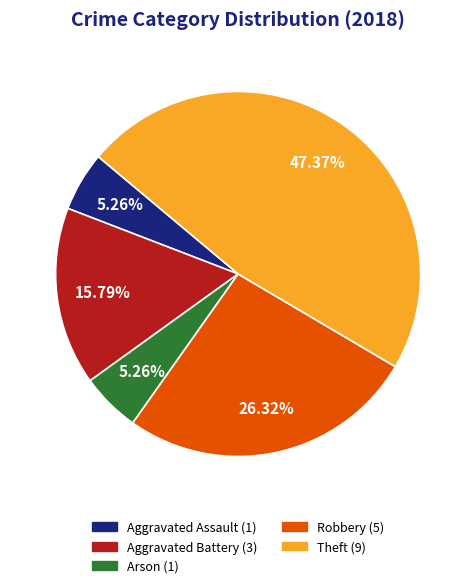

Is there any slice that represents more than half of the pie?

No